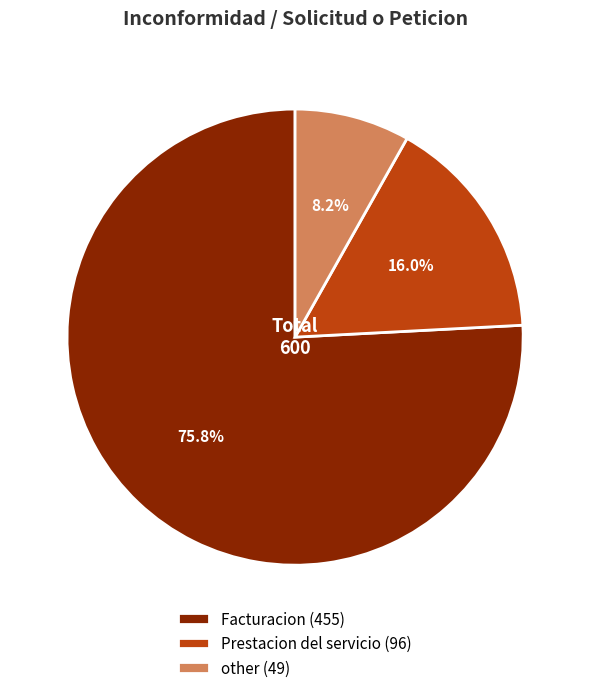

What percentage is the Prestacion del servicio slice, to the nearest percent?

16%